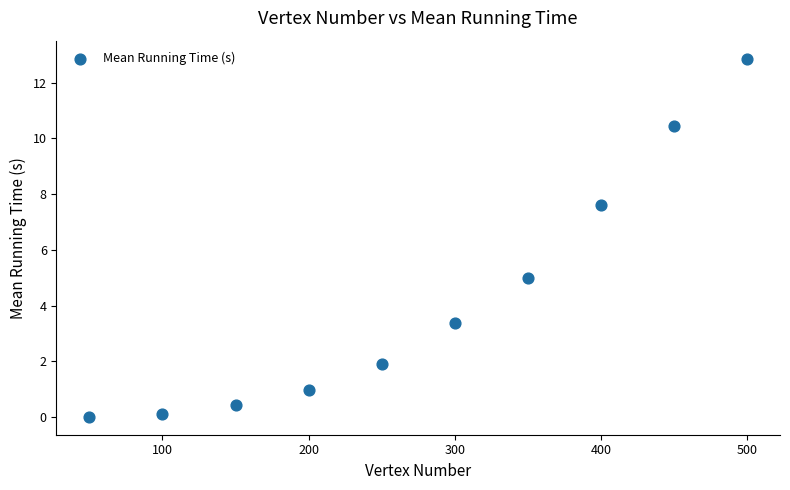

What Y value in the scatter plot is closest to 6?

5.0